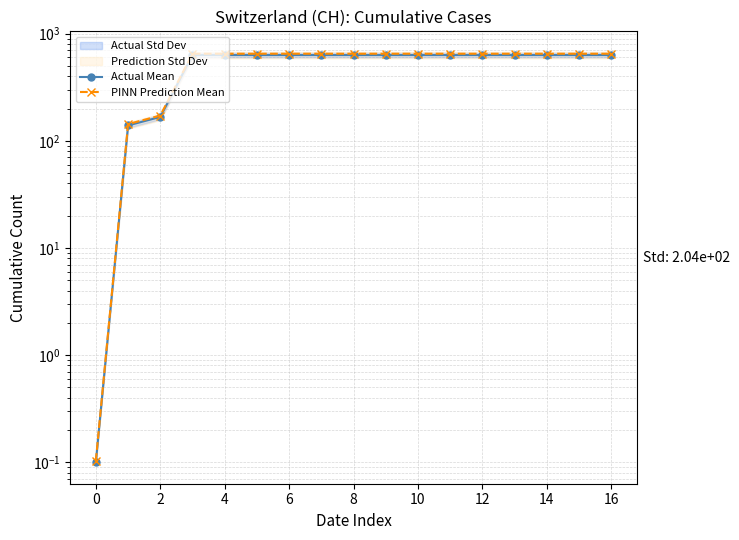

What are all the series names shown in the legend?

Actual Mean, PINN Prediction Mean